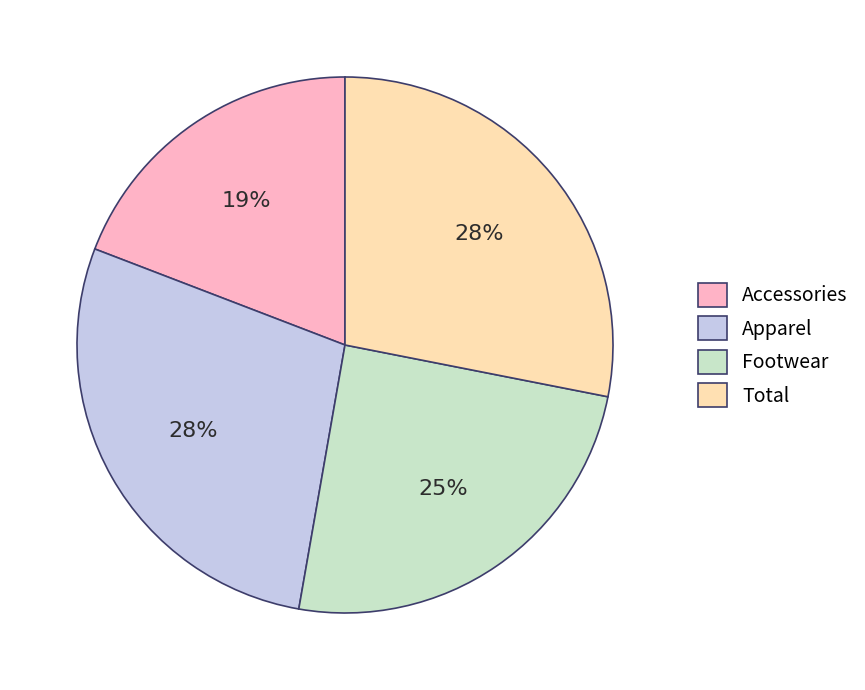

Is the sum of Total and Apparel greater than half?

Yes